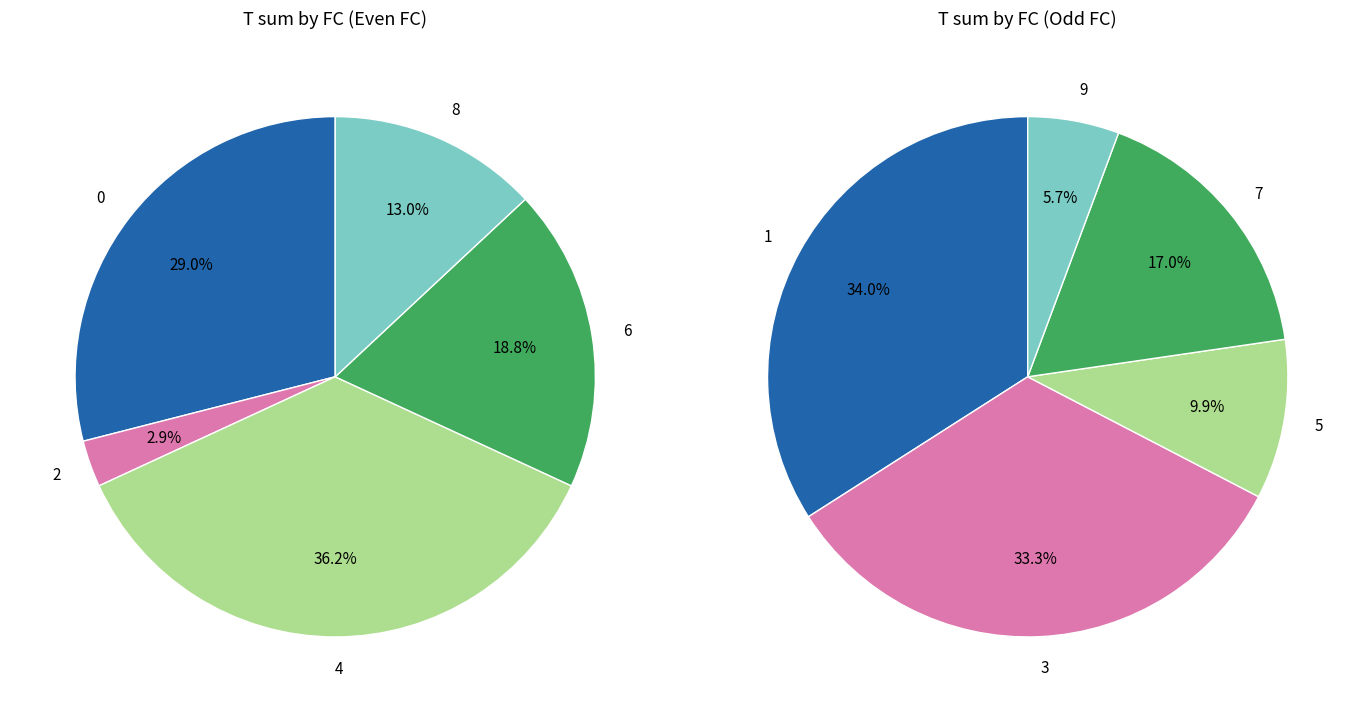

What is the ratio of the value at 9 to the value at 3?

0.2